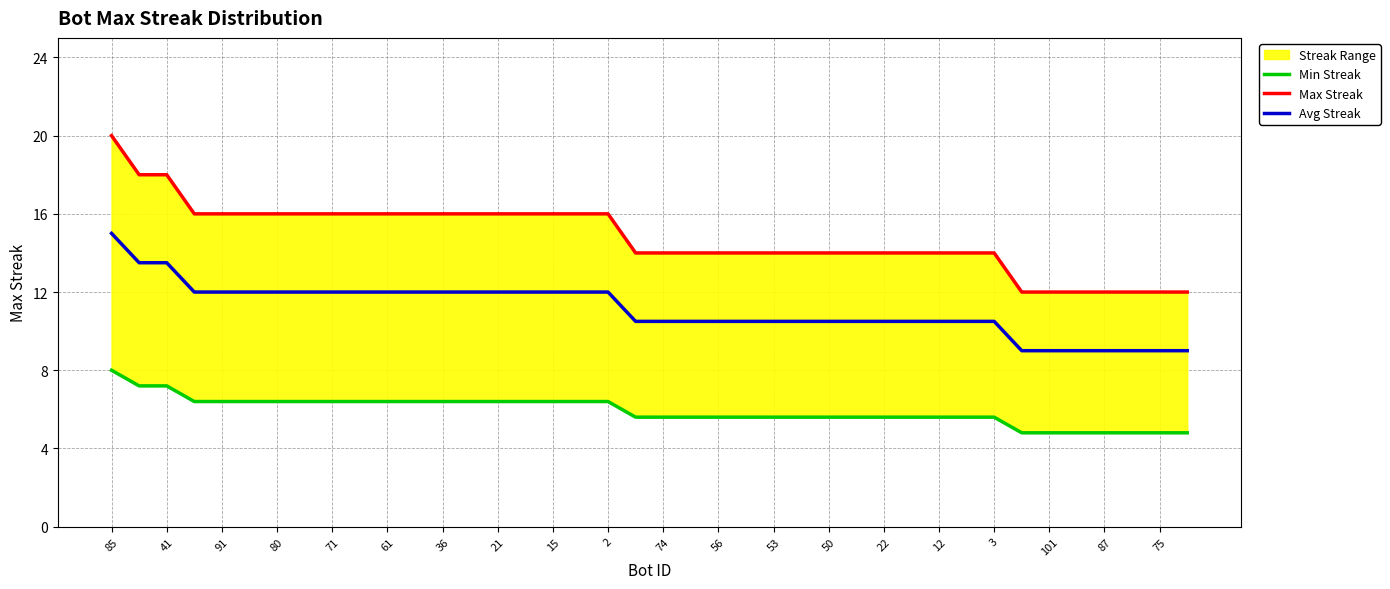

True or false: Avg Streak has a value of 20.1 at 85.

False